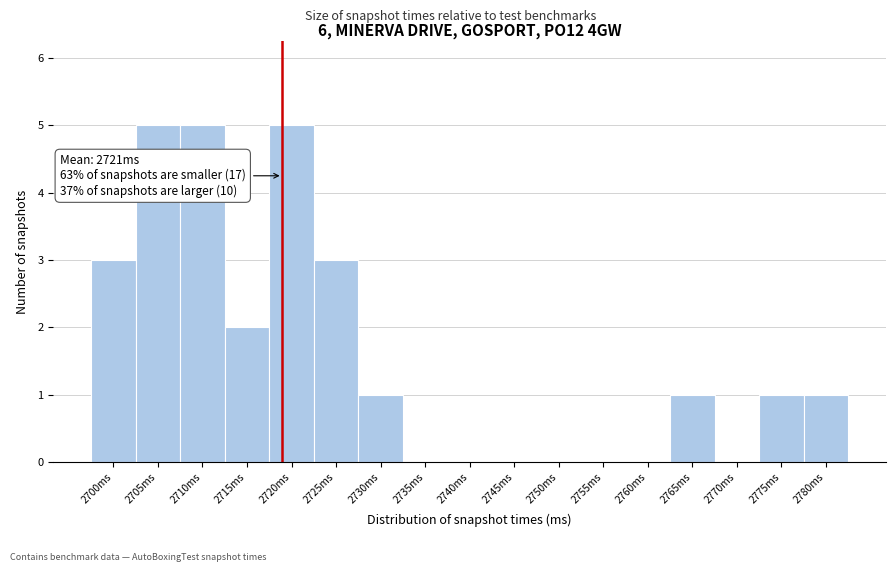

Reading left to right, list all the values displayed in this chart.

2700ms=3	2705ms=5	2710ms=5	2715ms=2	2720ms=5	2725ms=3	2730ms=1	2735ms=0	2740ms=0	2745ms=0	2750ms=0	2755ms=0	2760ms=0	2765ms=1	2770ms=0	2775ms=1	2780ms=1